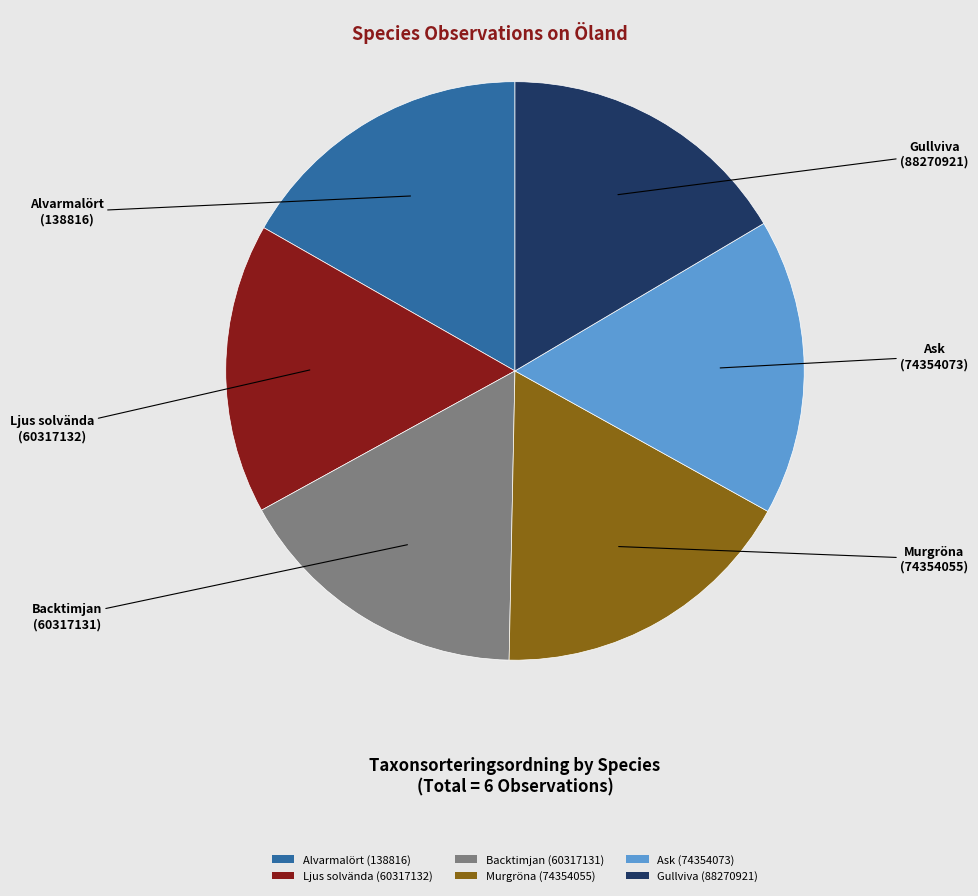

True or false: Backtimjan (60317131) accounts for 25% of the total.

False